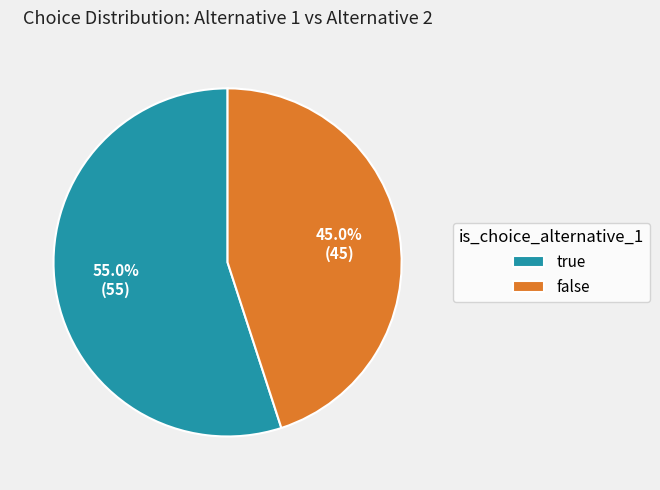

True or false: true accounts for 68% of the total.

False